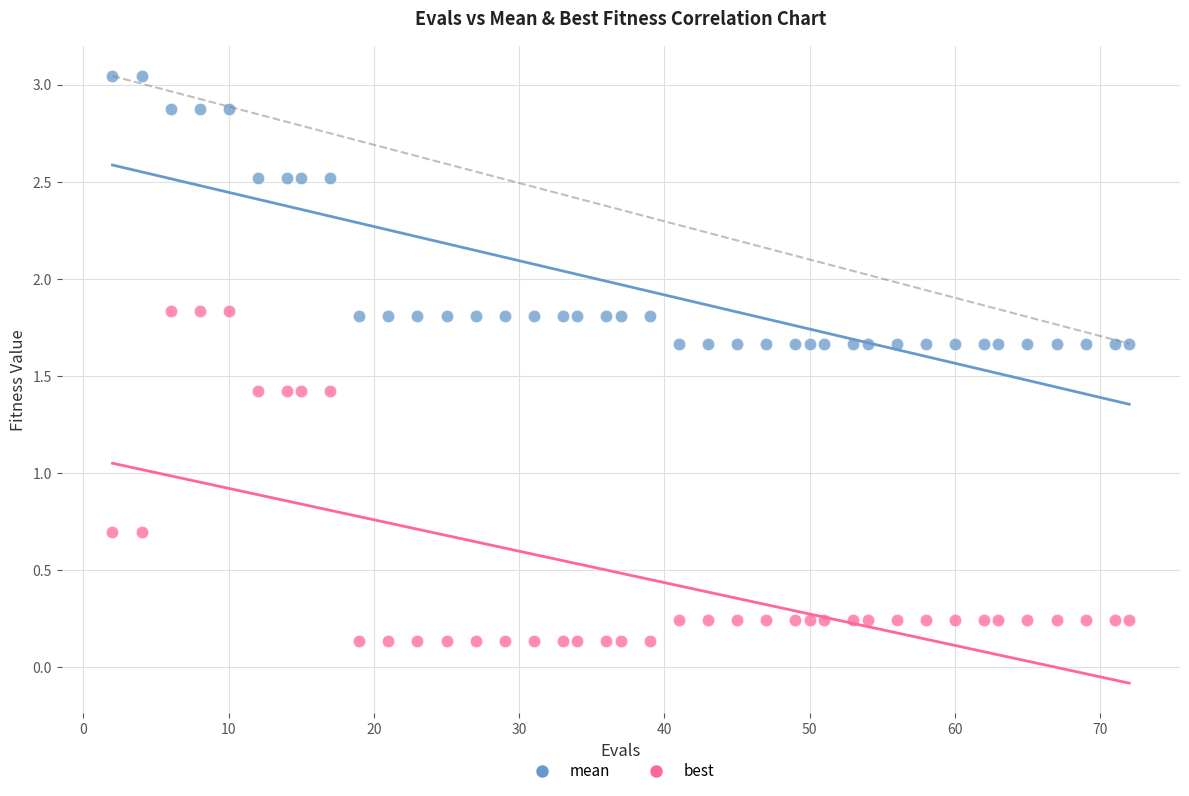

Which series has the widest spread of Y values?

best